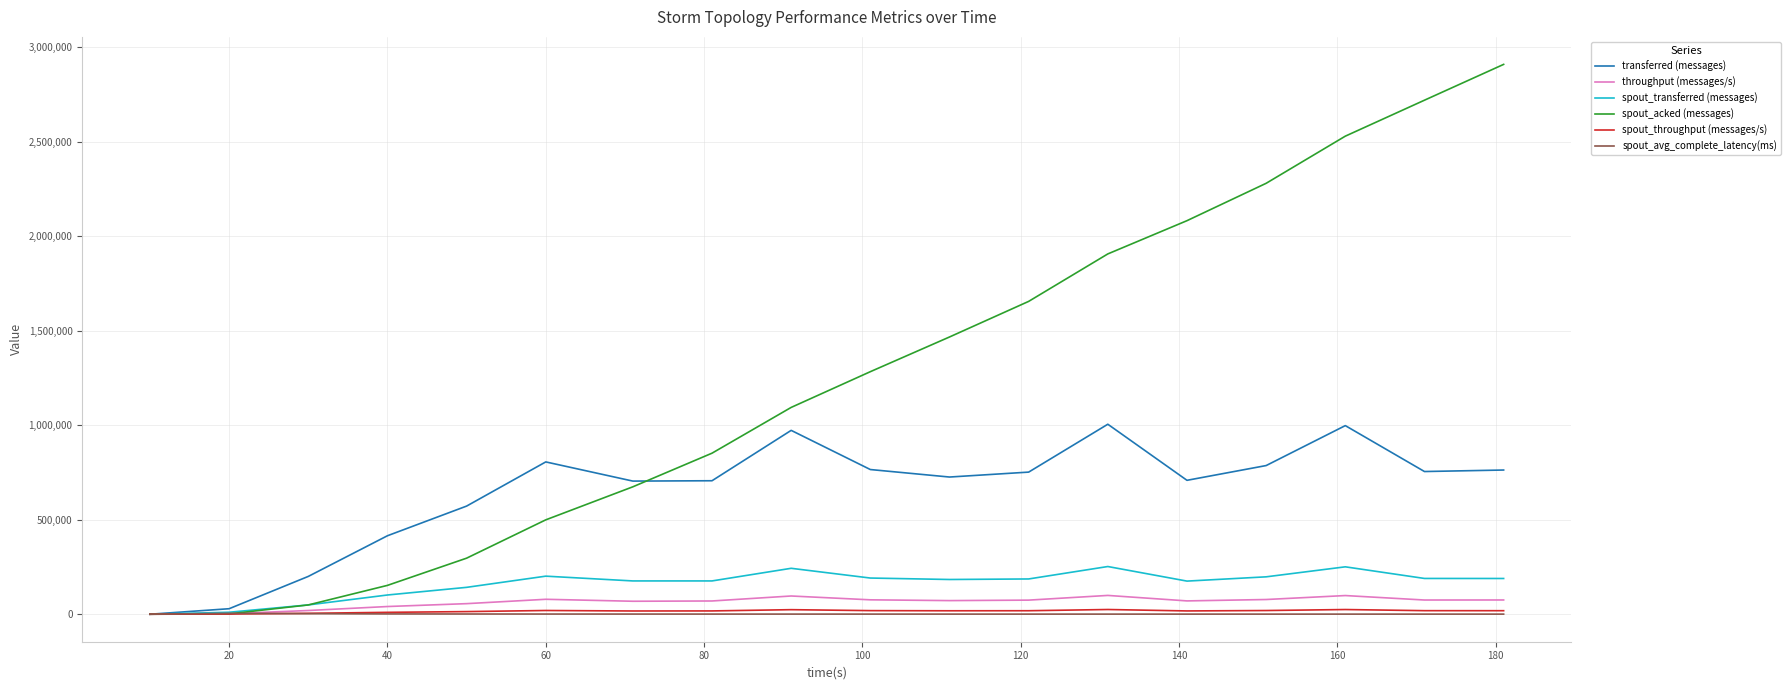

Which series has the largest total across all categories?

spout_acked (messages)